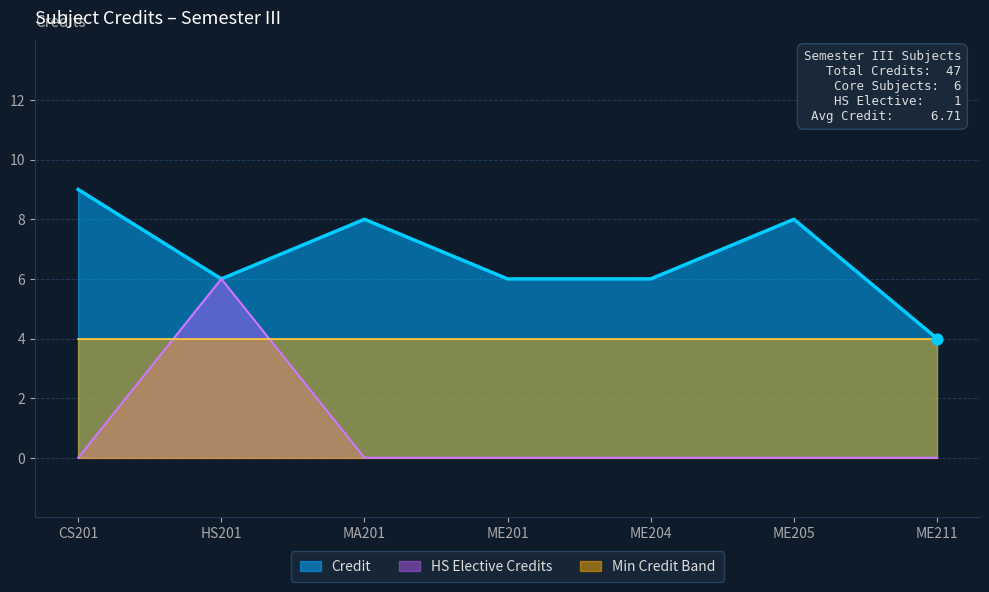

Approximately how many times larger is the value at CS201 compared to ME211?

2.2